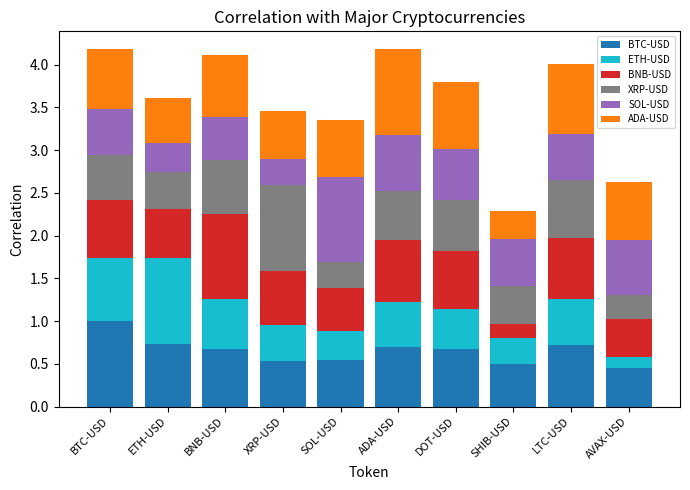

What is the total value across all series at BTC-USD?

4.2